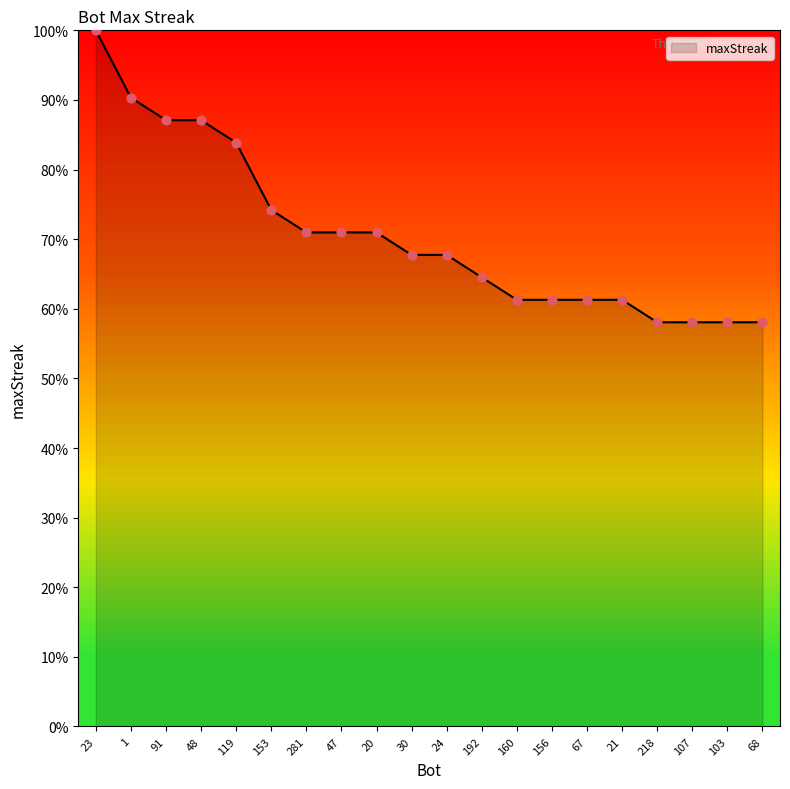

Between 67 and 23, which is larger?

23